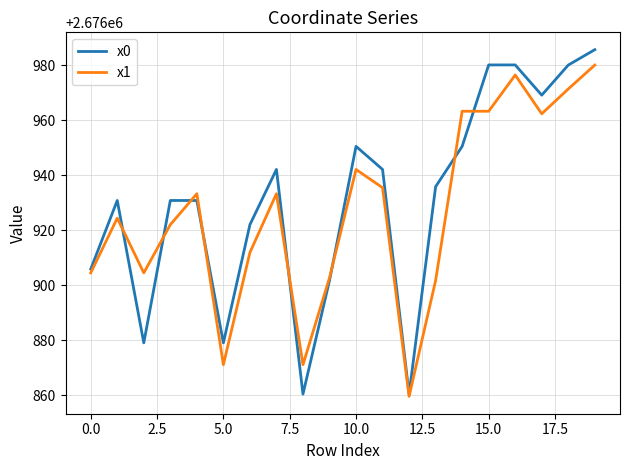

Which series has the widest spread of values?

x0